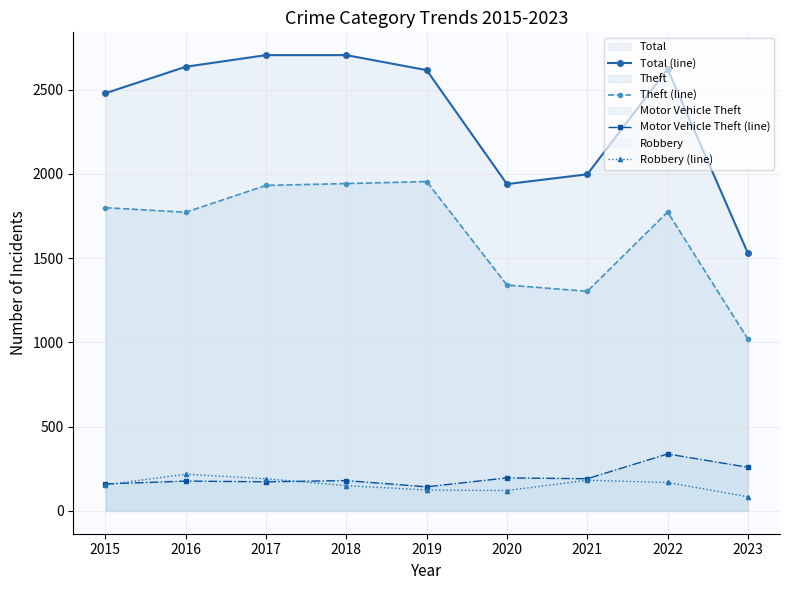

Which series has the widest spread of values?

Total (line)